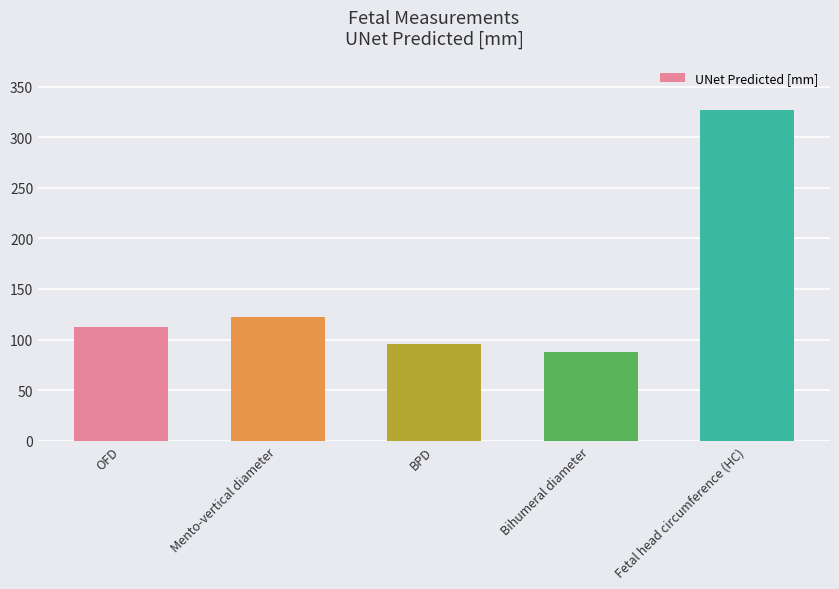

Which has a higher value, OFD or BPD?

OFD